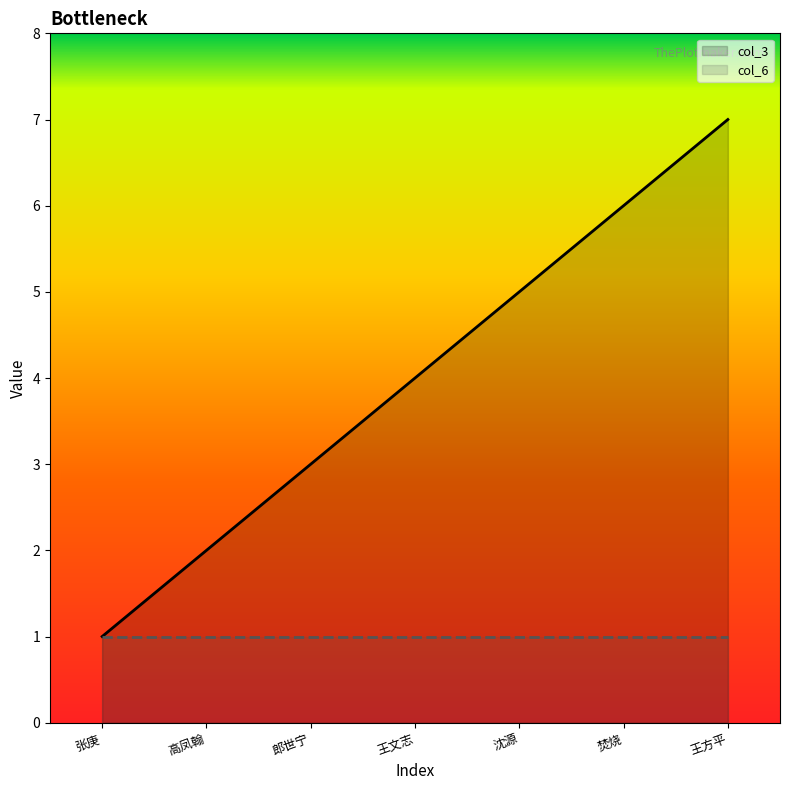

Reading right to left, what are all the values shown in this chart?

col_3: 王方平=7	焚烧=6	沈源=5	王文志=4	郎世宁=3	高凤翰=2	张庚=1
col_6: 王方平=1	焚烧=1	沈源=1	王文志=1	郎世宁=1	高凤翰=1	张庚=1